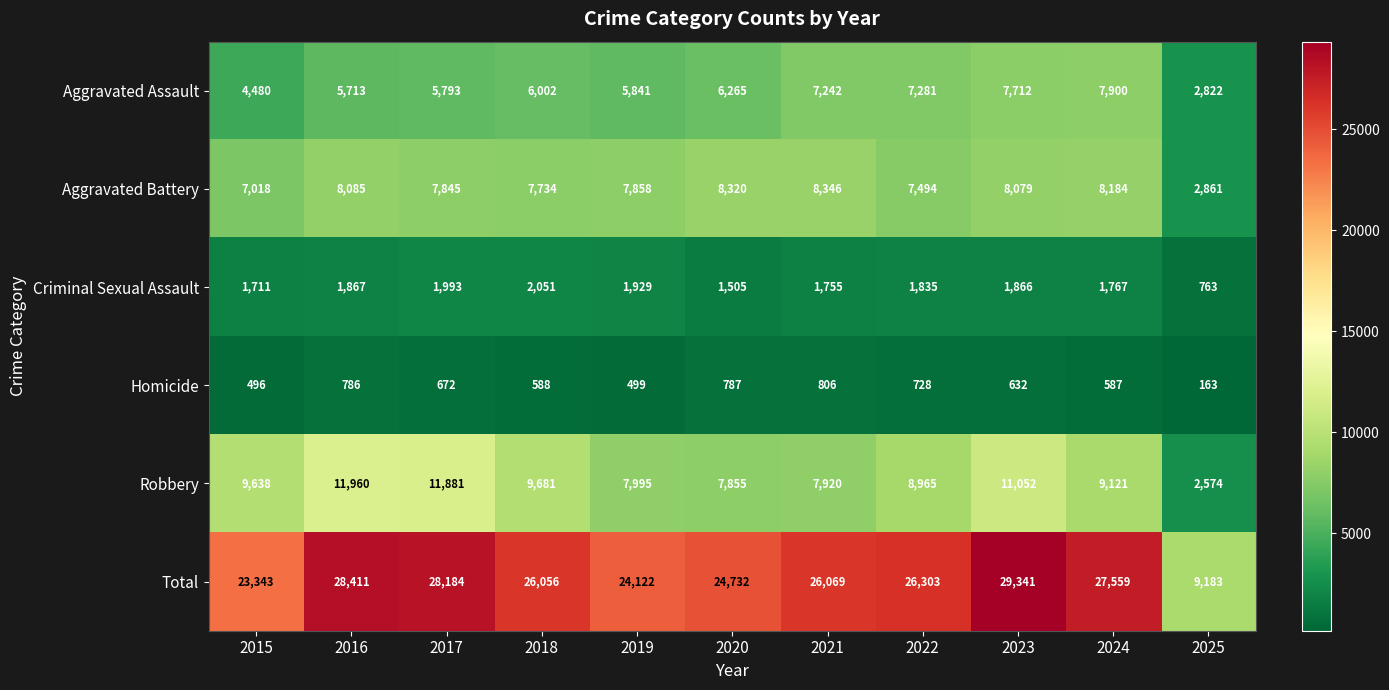

Rank the series at 2019 from highest to lowest value.

Total, Robbery, Aggravated Battery, Aggravated Assault, Criminal Sexual Assault, Homicide